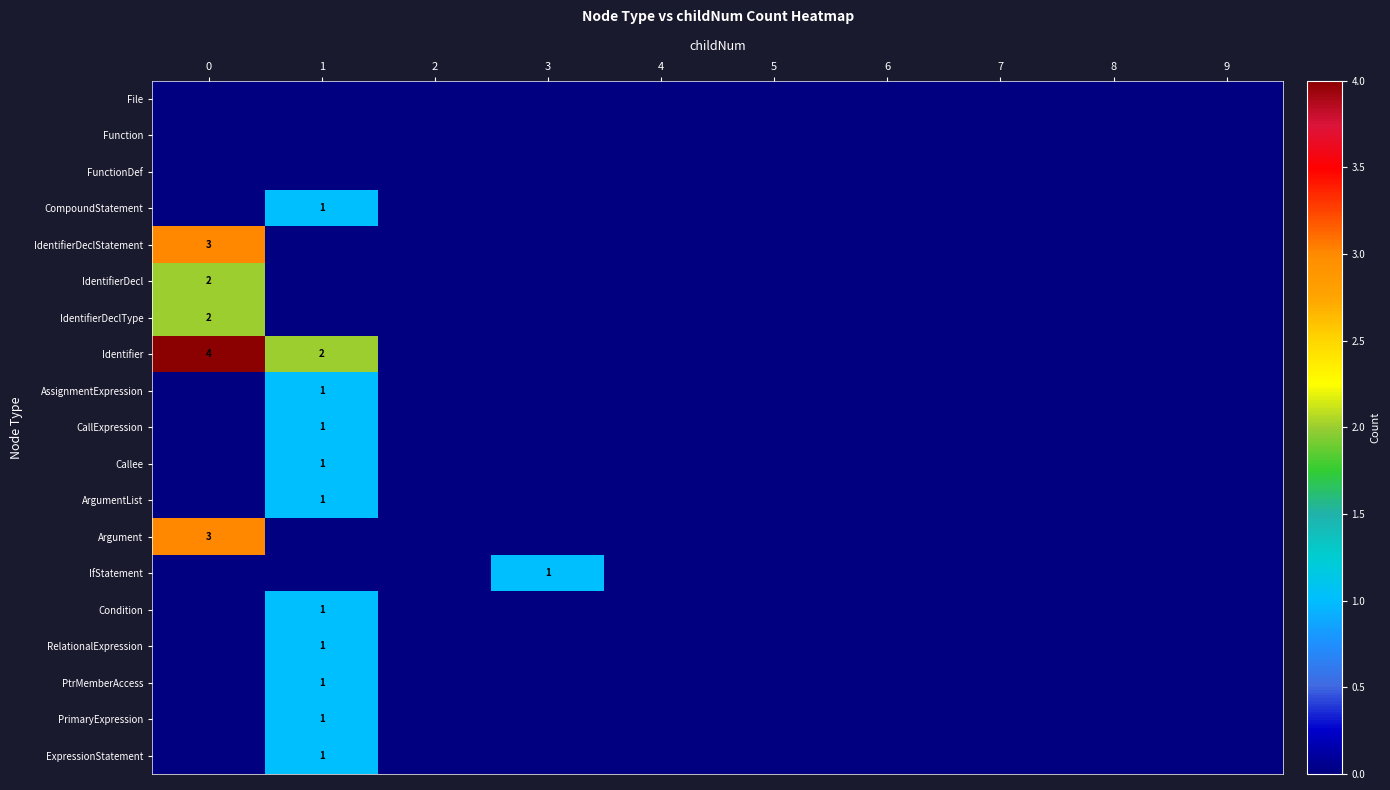

True or false: CompoundStatement has a value of 2 at 1.

False